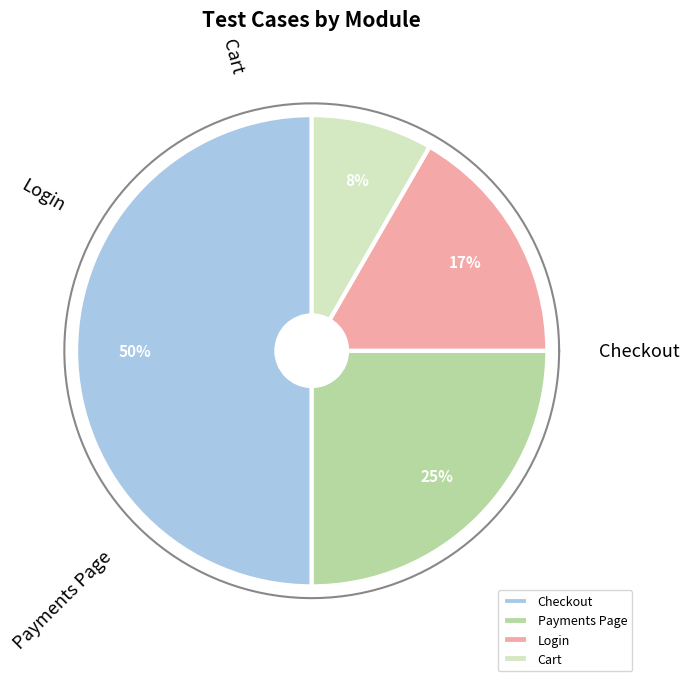

What is the largest slice in the pie chart?

Checkout